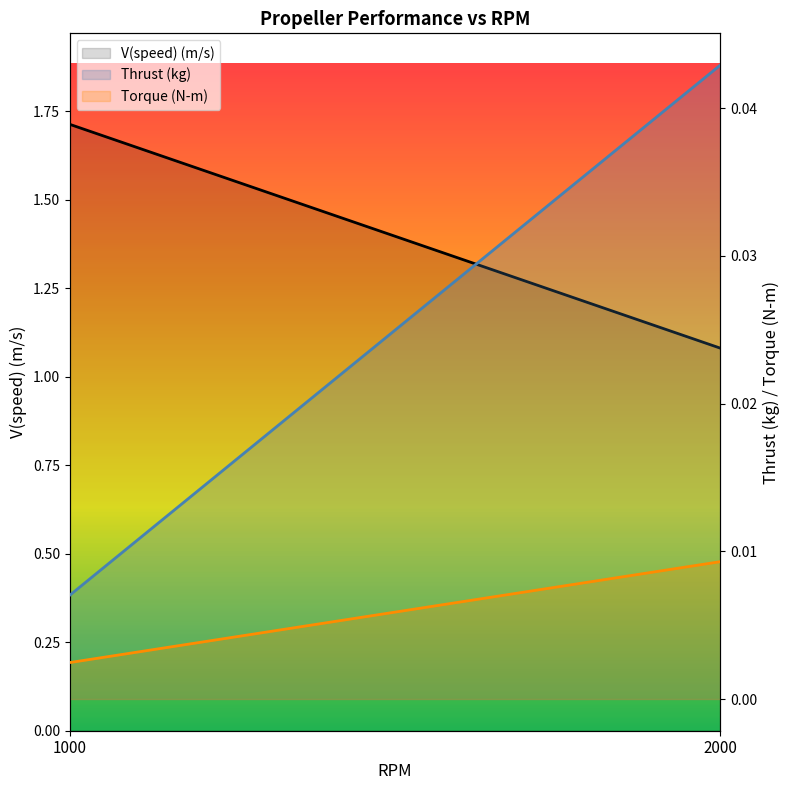

Which category has the lowest value across all series?

1000